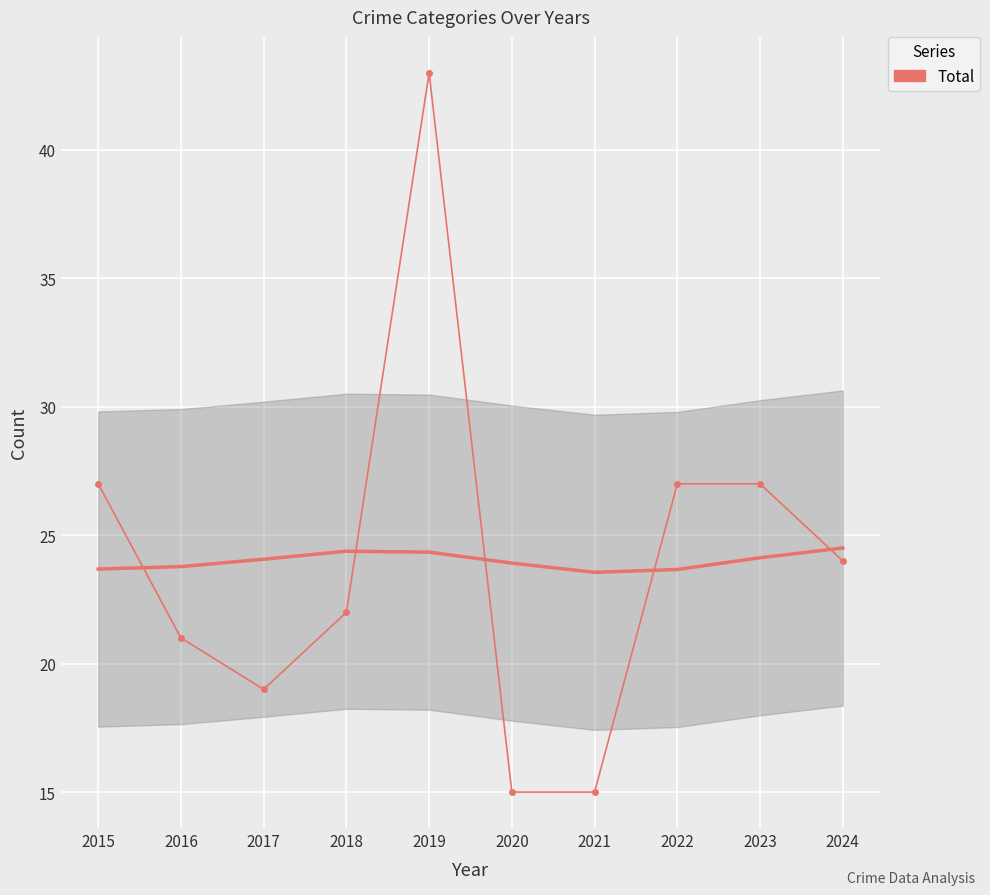

At which category does the chart reach its minimum across all series?

2020